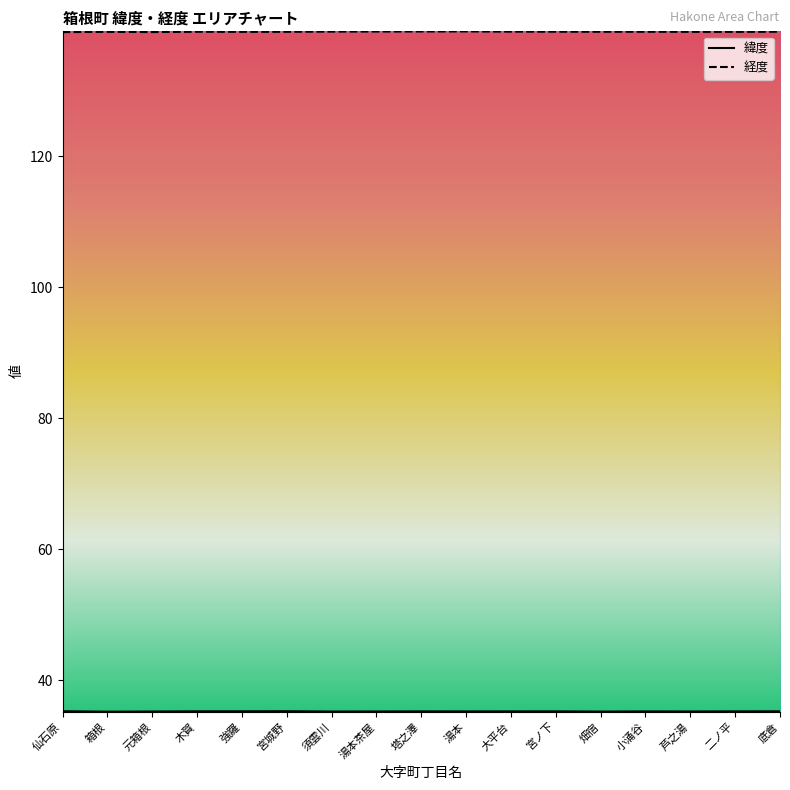

What is the difference between the 緯度 values at 宮城野 and 須雲川?

0.1